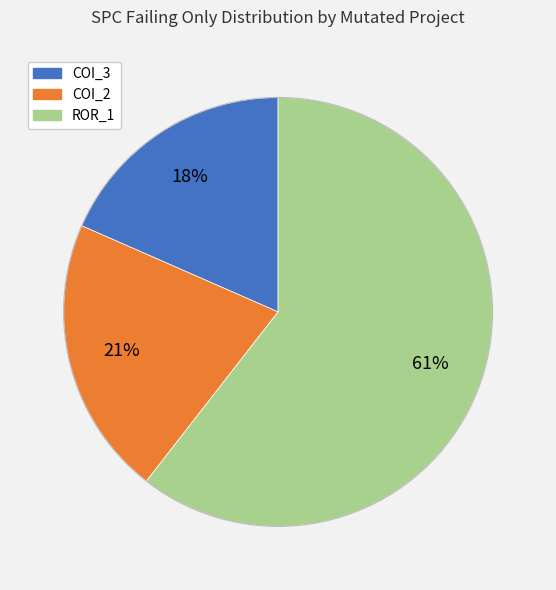

Is there a majority slice in this chart?

Yes